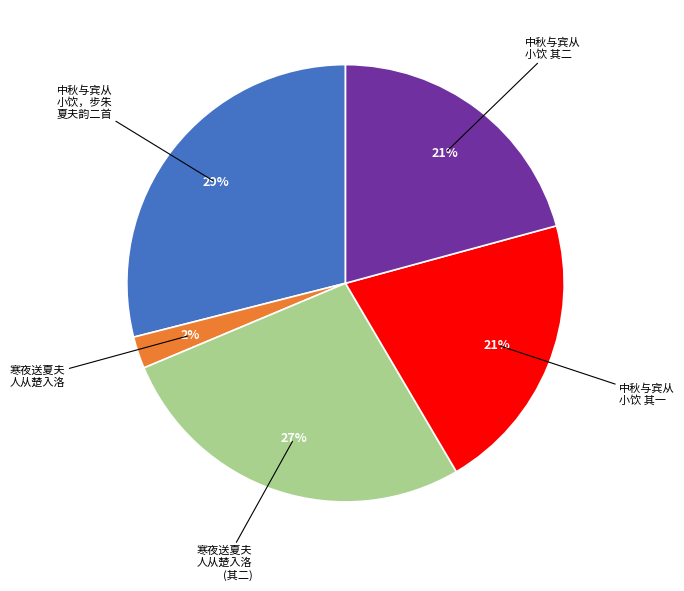

To the nearest percent, what is the average slice percentage?

20%